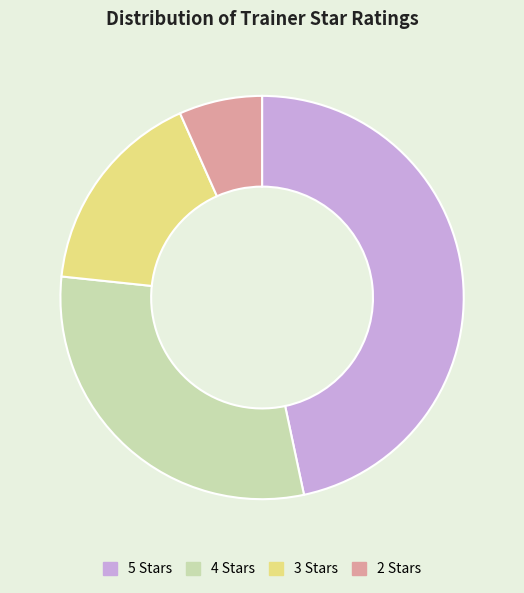

Count the number of slices in the pie.

4